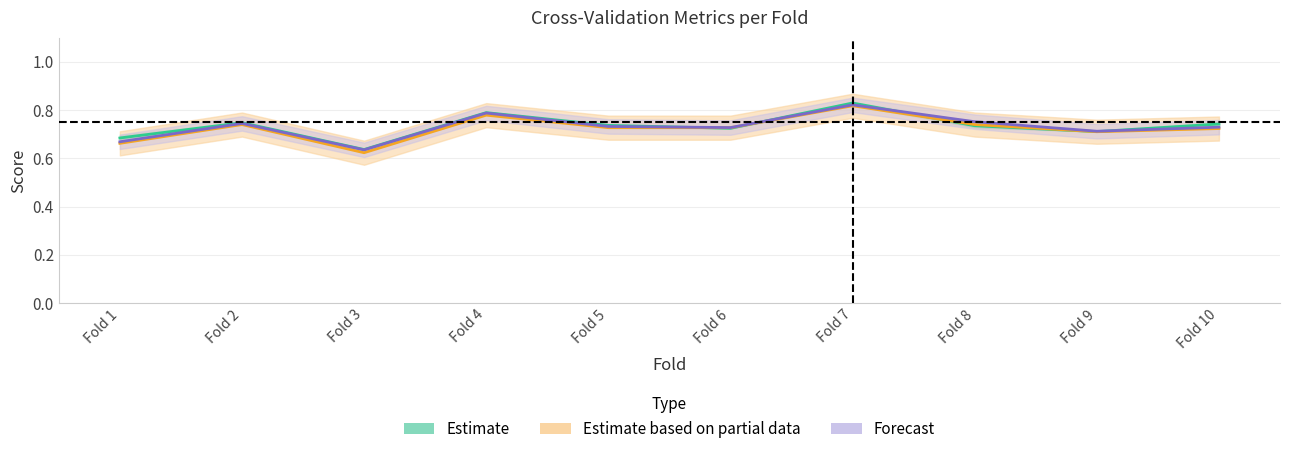

How many lines are shown in the chart?

3